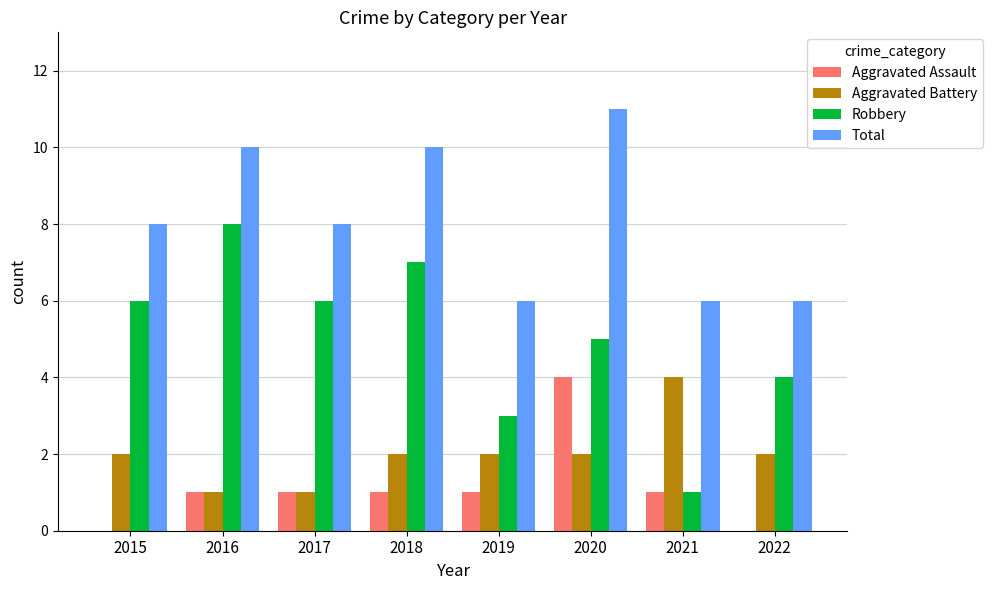

Read the Robbery value at 2022.

4